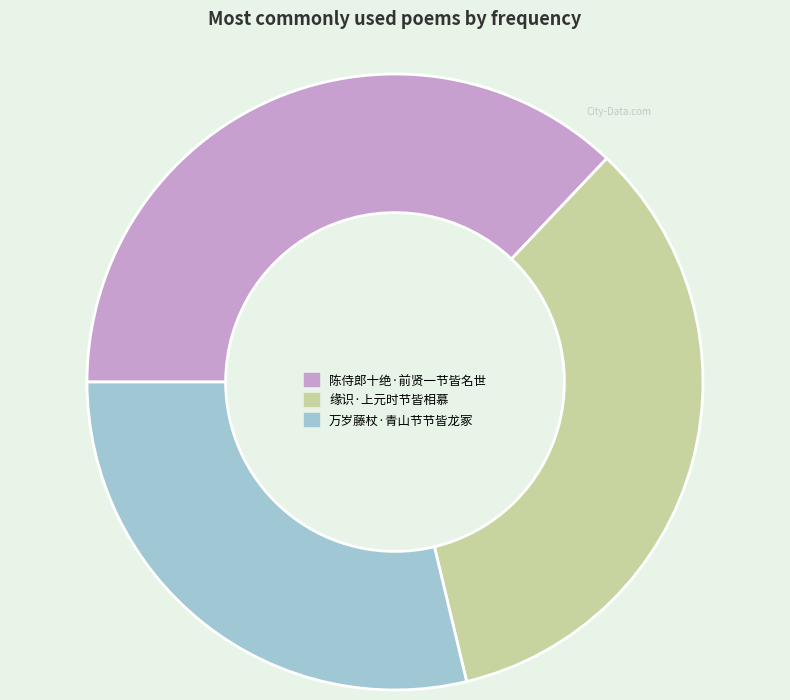

Which category has the smallest portion of the pie?

万岁藤杖·青山节节皆龙冢